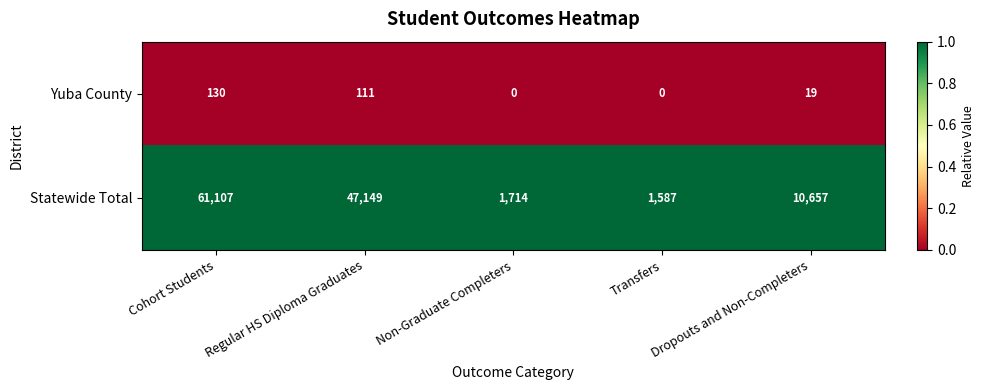

What is the maximum value shown in the chart?

61107